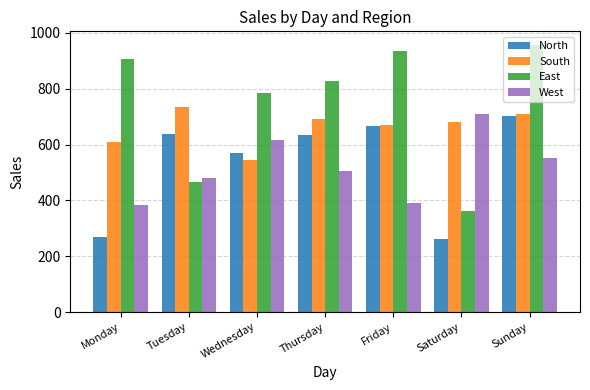

What is the spread (max minus min) of values at Friday?

545